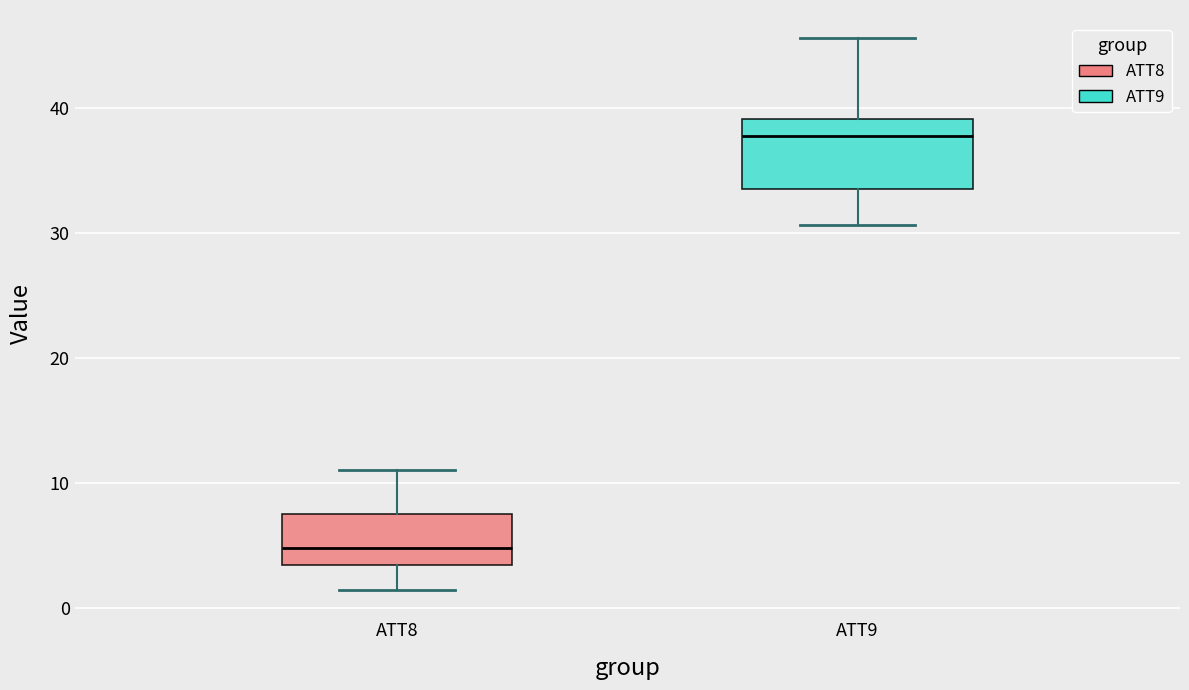

Where does the lower whisker of the box for ATT9 end on the y-axis? The values are not printed on the chart, so give them approximately, as read against the axis.

31